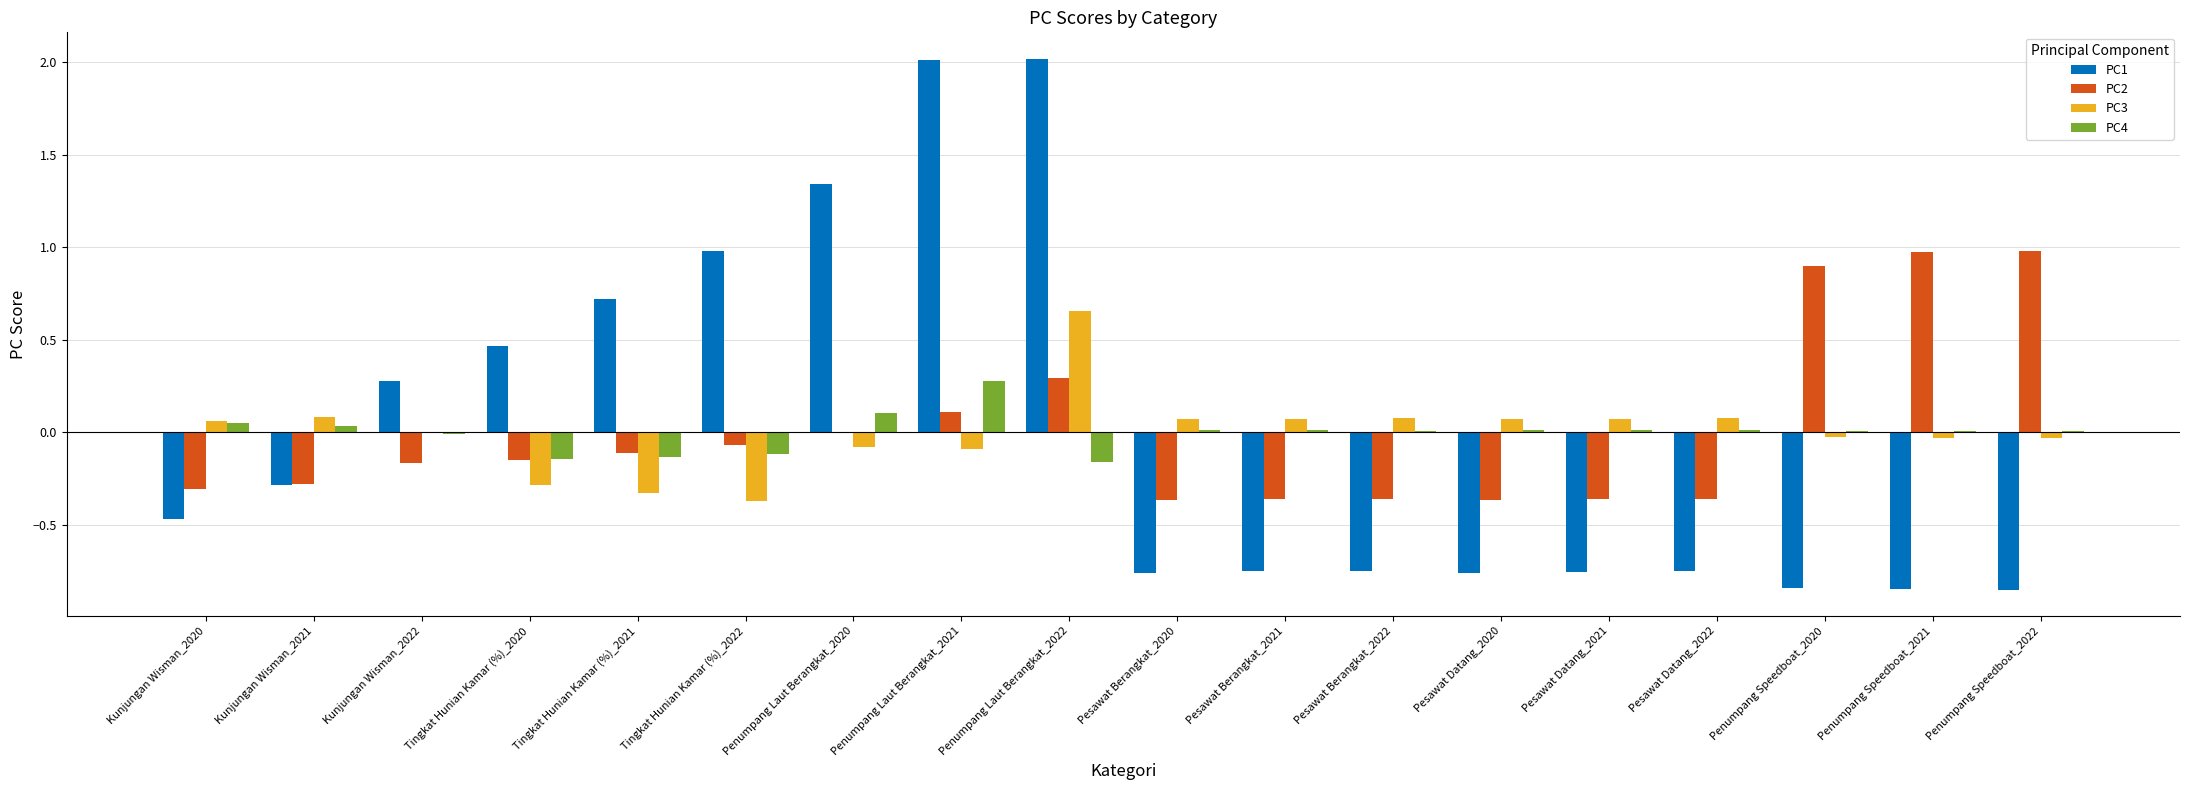

Which category has the highest value in the PC4 series?

Penumpang Laut Berangkat_2021